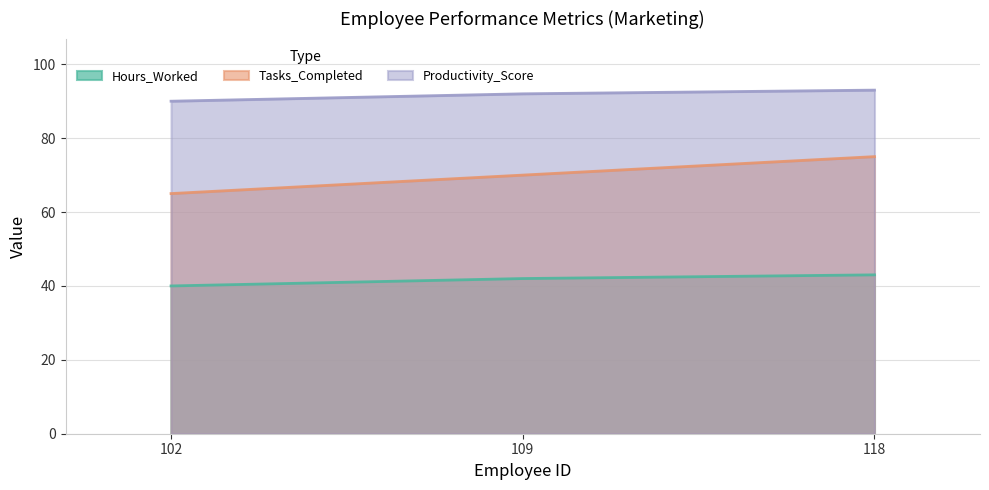

Reading right to left, extract all data points from this chart.

Hours_Worked: 118=43	109=42	102=40
Tasks_Completed: 118=75	109=70	102=65
Productivity_Score: 118=93	109=92	102=90